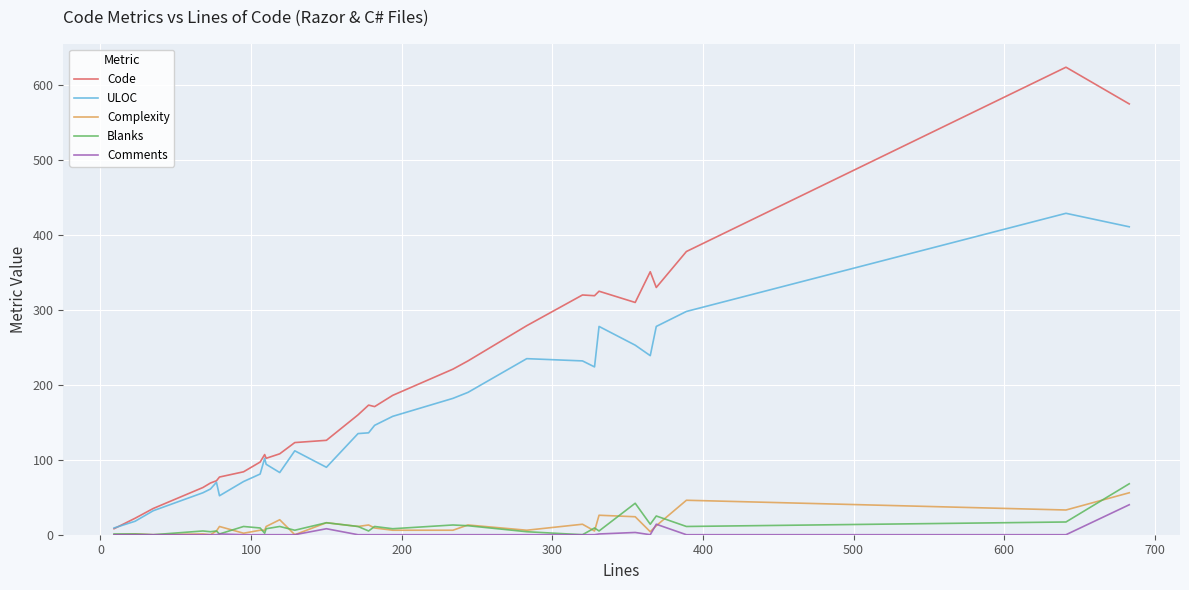

How many distinct data groups are displayed?

5